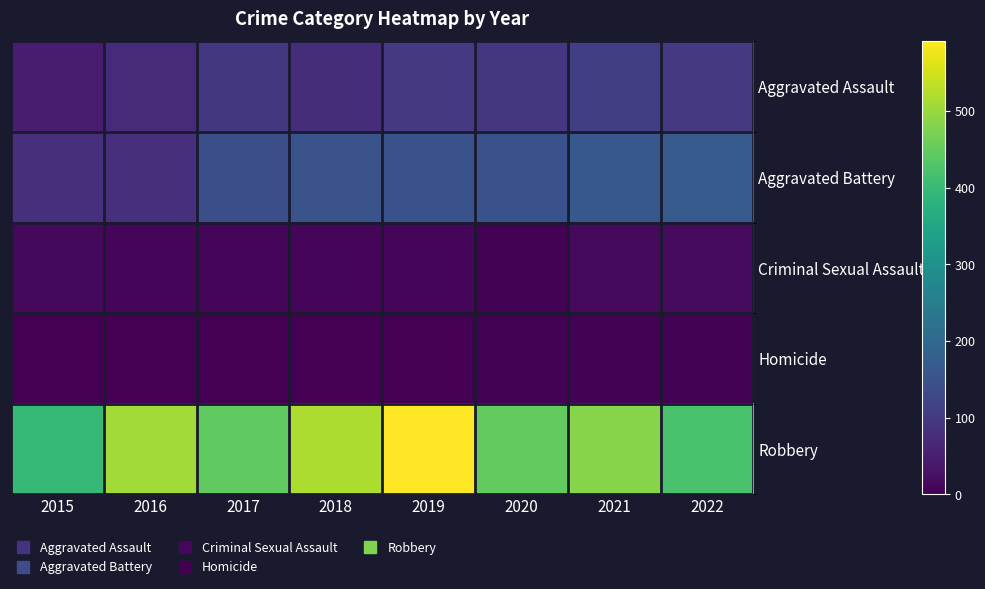

At which category is the sum across all series the highest?

2019